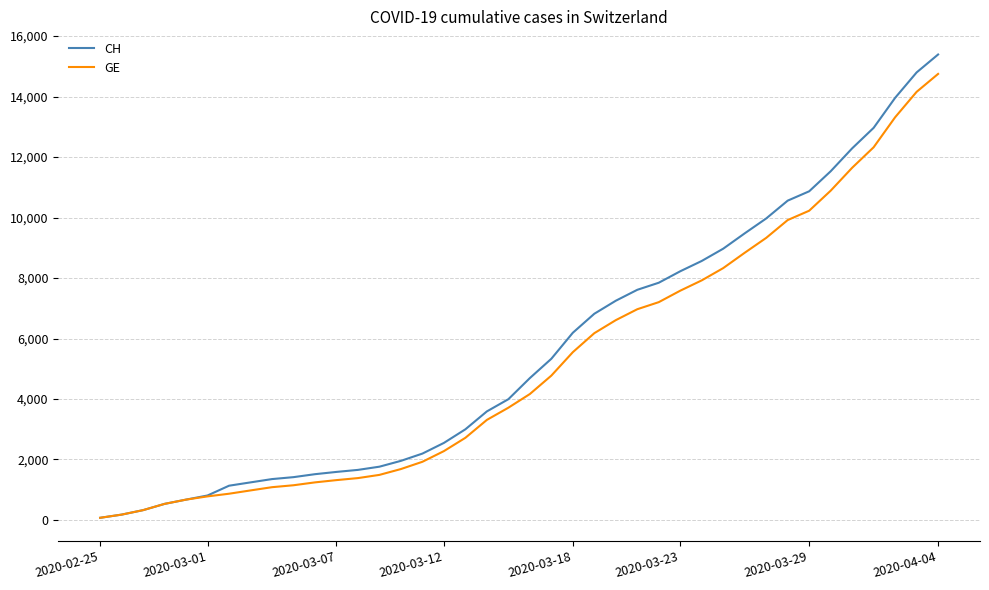

How many lines are shown in the chart?

2